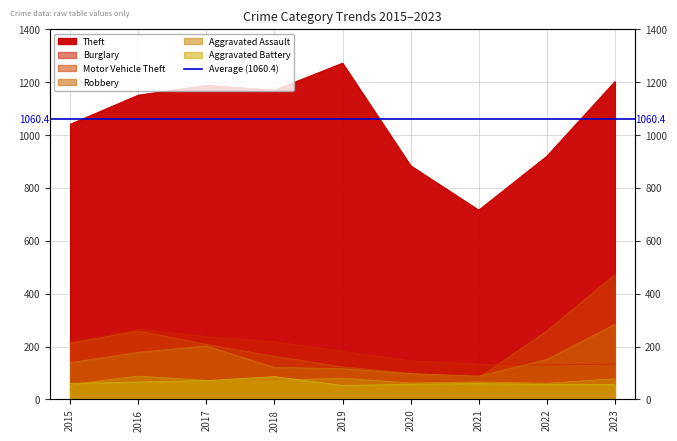

What is the total value across all series at 2017?

1978